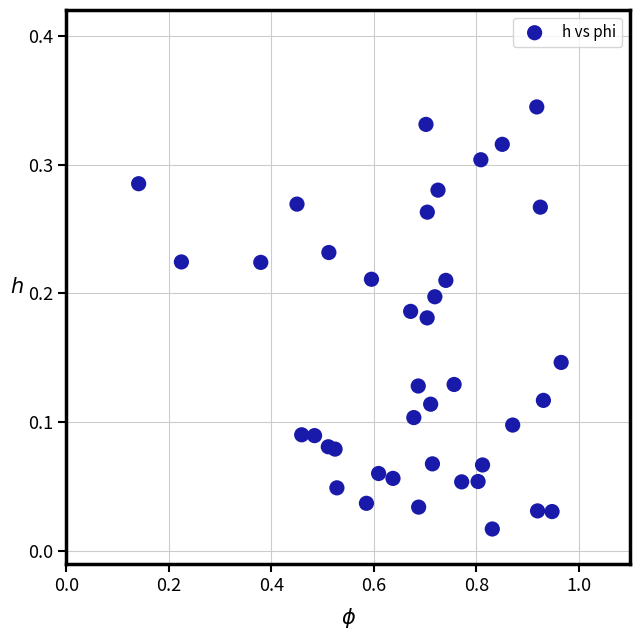

What is the range of X values (max minus min)?

0.8